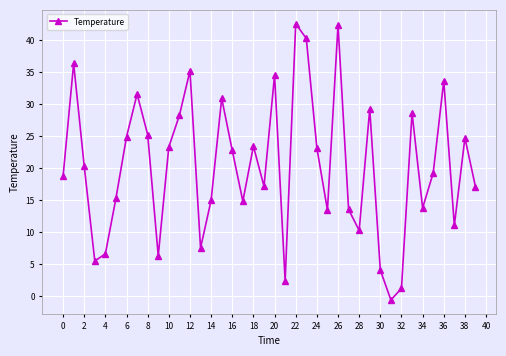

What is the value of the 13th point from the left?

35.2